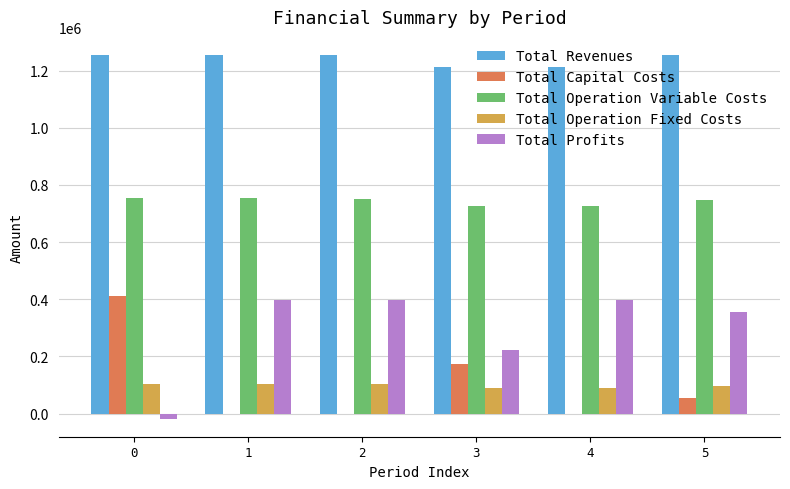

What is the maximum value for Total Revenues?

1254055.7